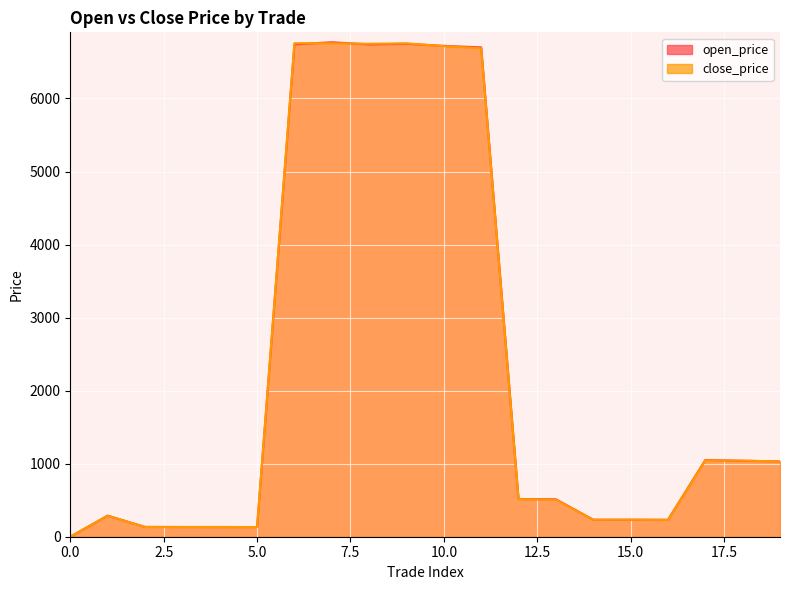

What is the maximum value for close_price?

6757.0